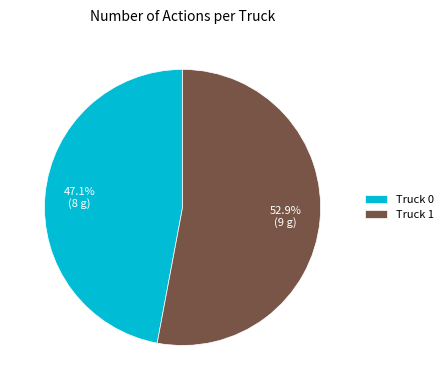

Which category has the biggest portion of the pie?

Truck 1